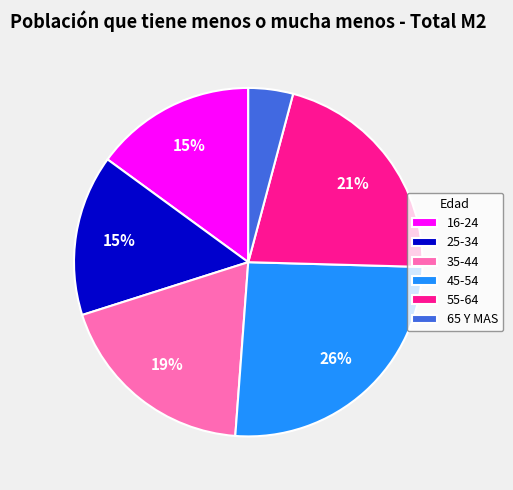

Combined, do 65 Y MAS and 55-64 account for over 50%?

No